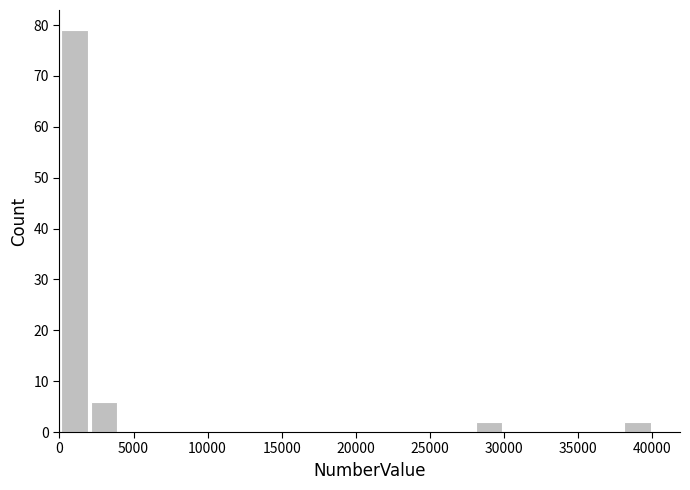

Around what value on the x-axis is the tallest bar? Give the approximate position of its centre, as read against the axis.

1000